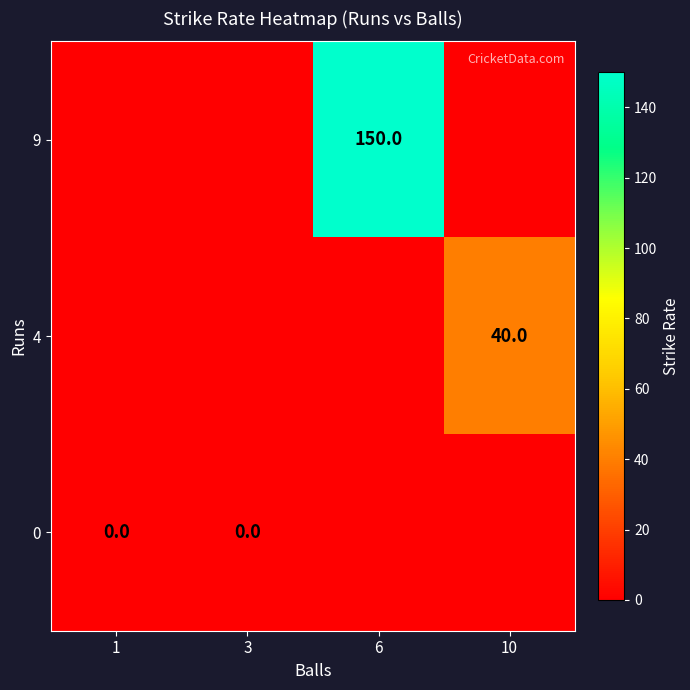

At 10, list the series in order from largest to smallest.

4, 9, 0